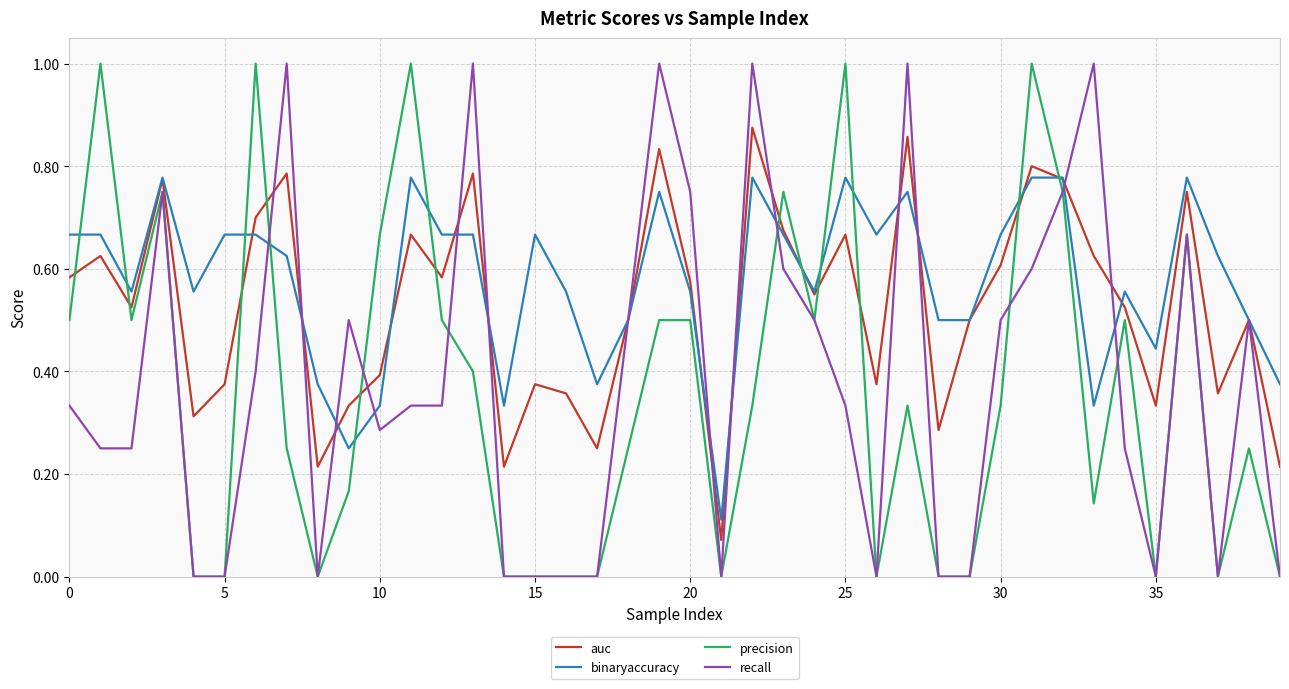

What is the greatest value displayed?

1.0